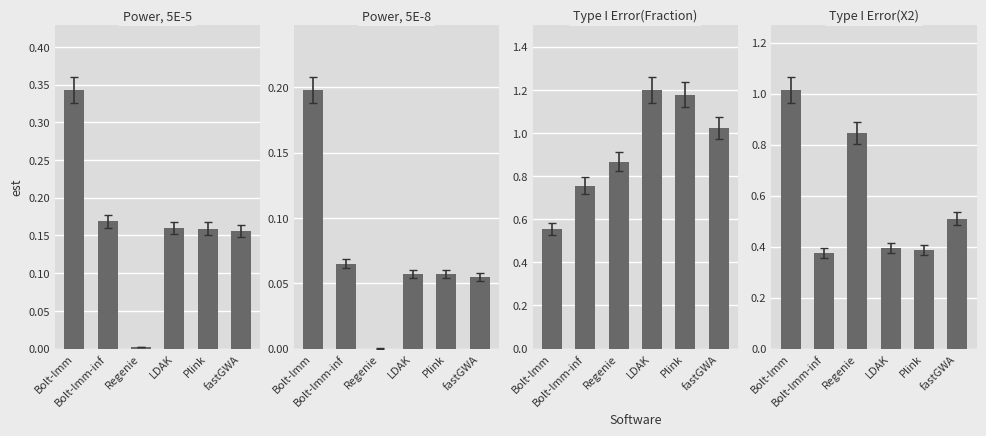

Is the value of Type I Error(X2) at LDAK greater than the value of Type I Error(Fraction) at Bolt-lmm?

No